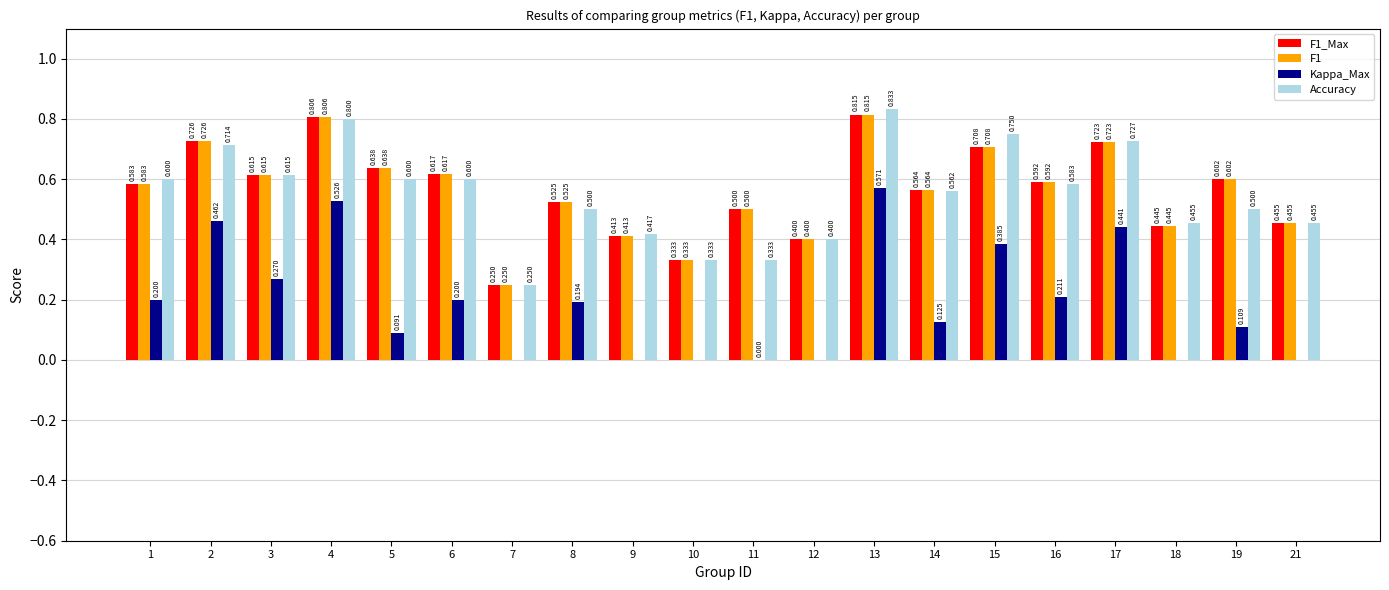

What is the total value across all series at 5?

2.0